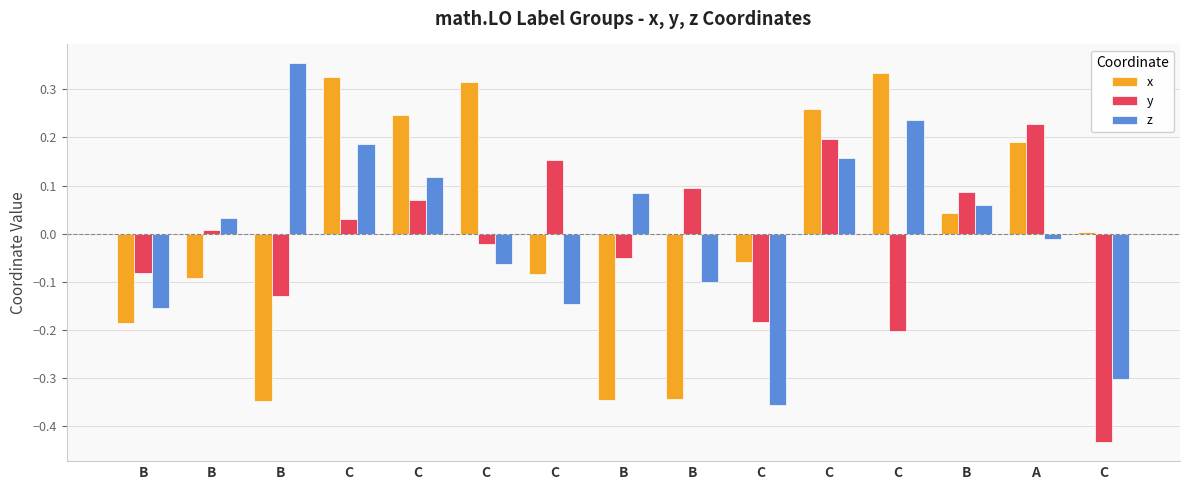

At C, list the series in order from largest to smallest.

x, z, y